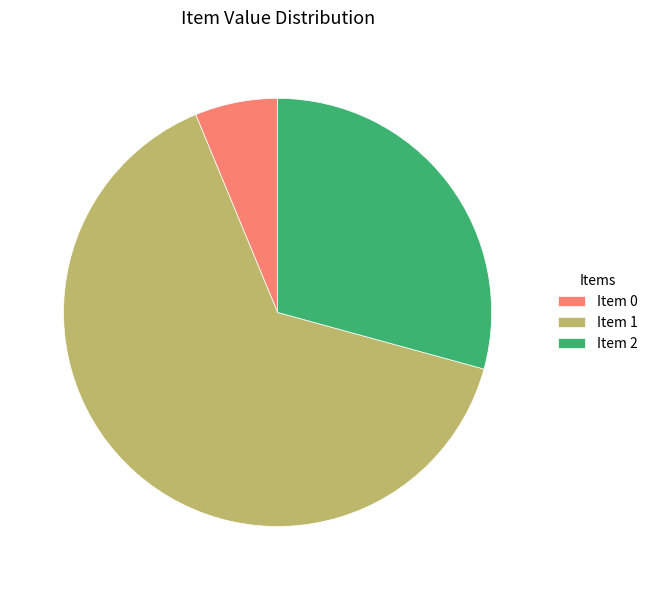

The Item 0 slice represents 6% of the pie. True or false?

True